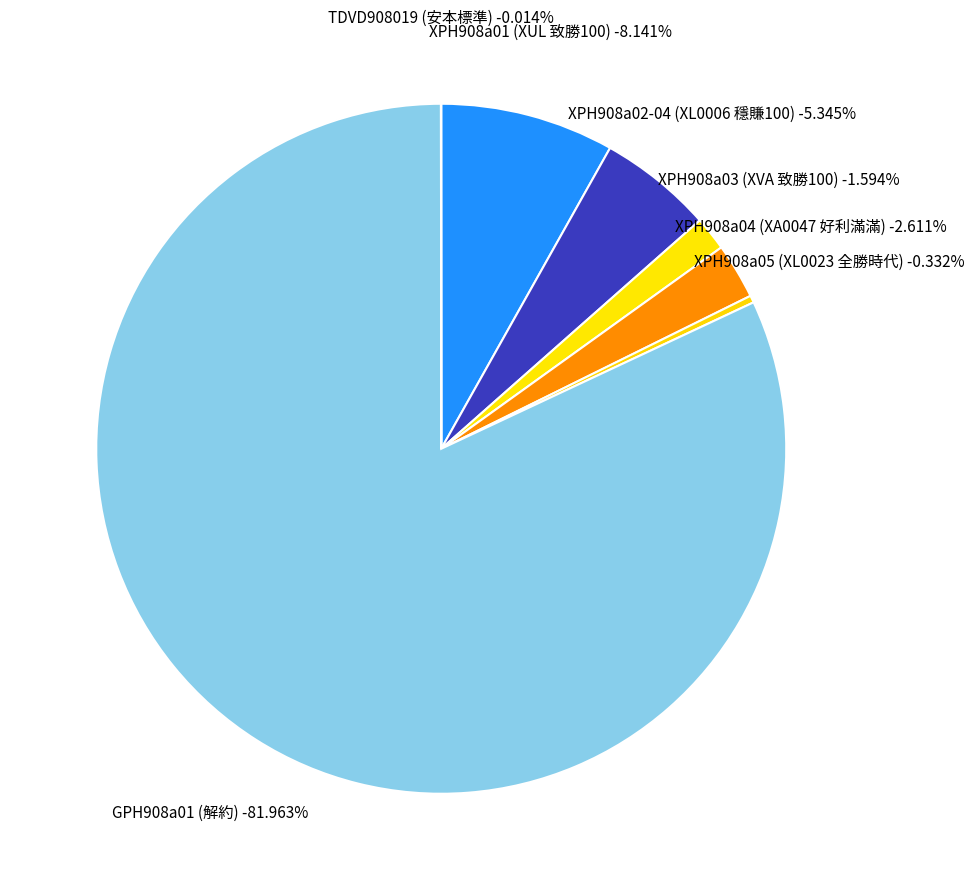

Does any single category account for the majority?

Yes